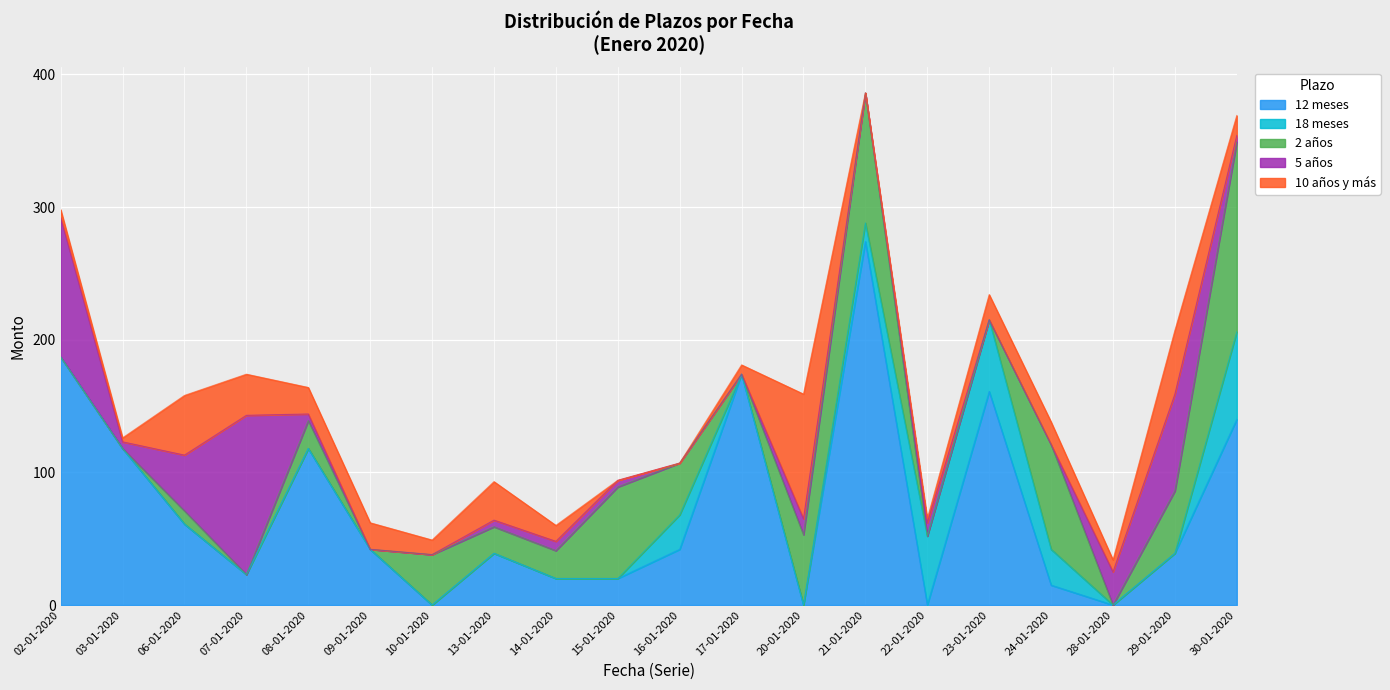

True or false: 12 meses and 5 años cross at least once.

True